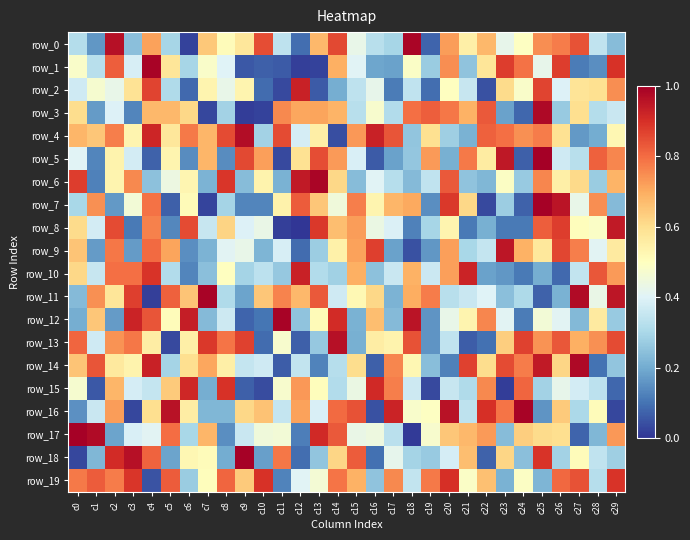

At how many categories does at least one series exceed 0?

30